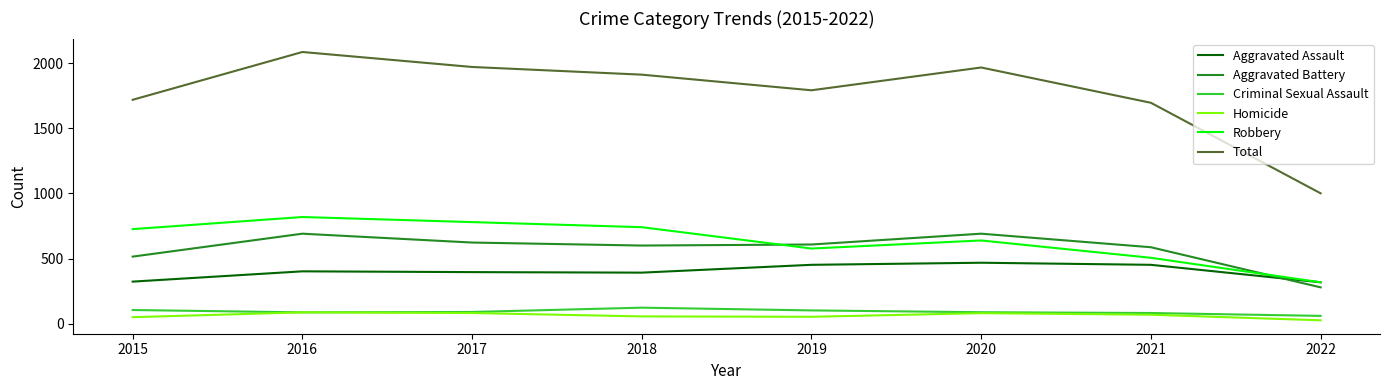

Count the number of categories in the chart.

8